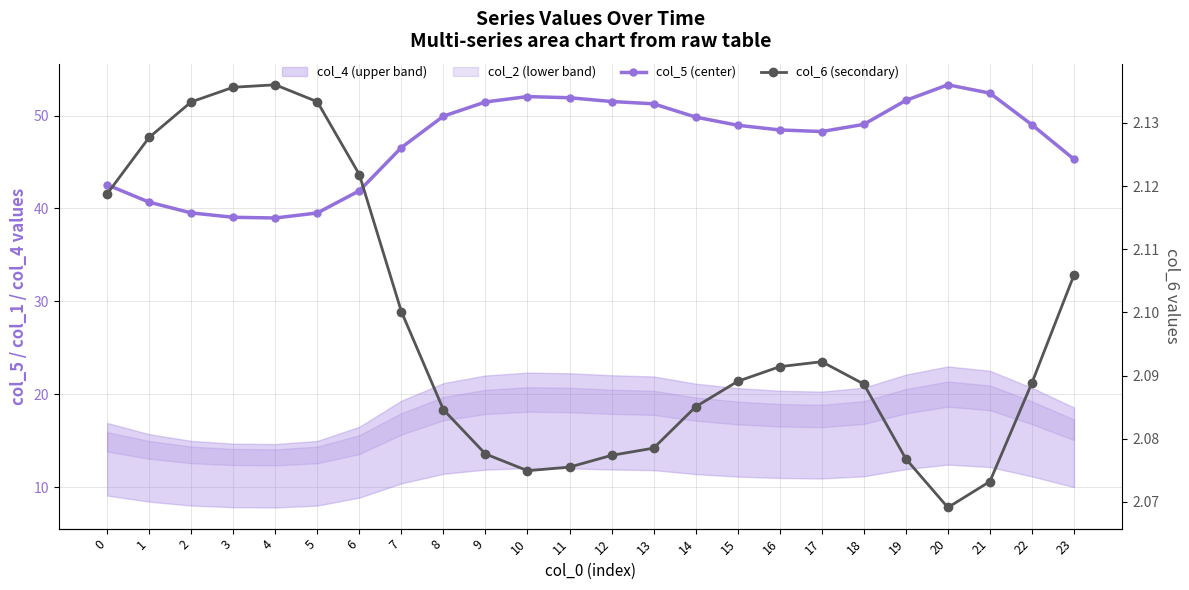

Between 15 and 19, which series saw the biggest shift?

col_5